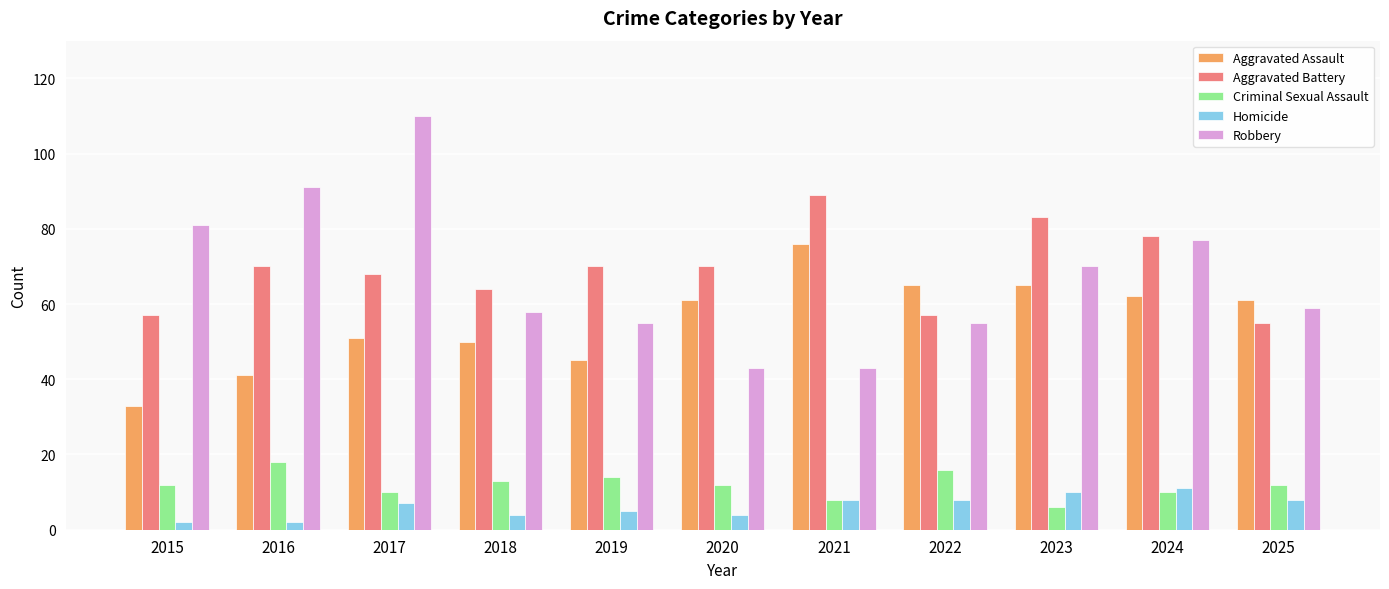

Which series has the largest range (max minus min)?

Robbery